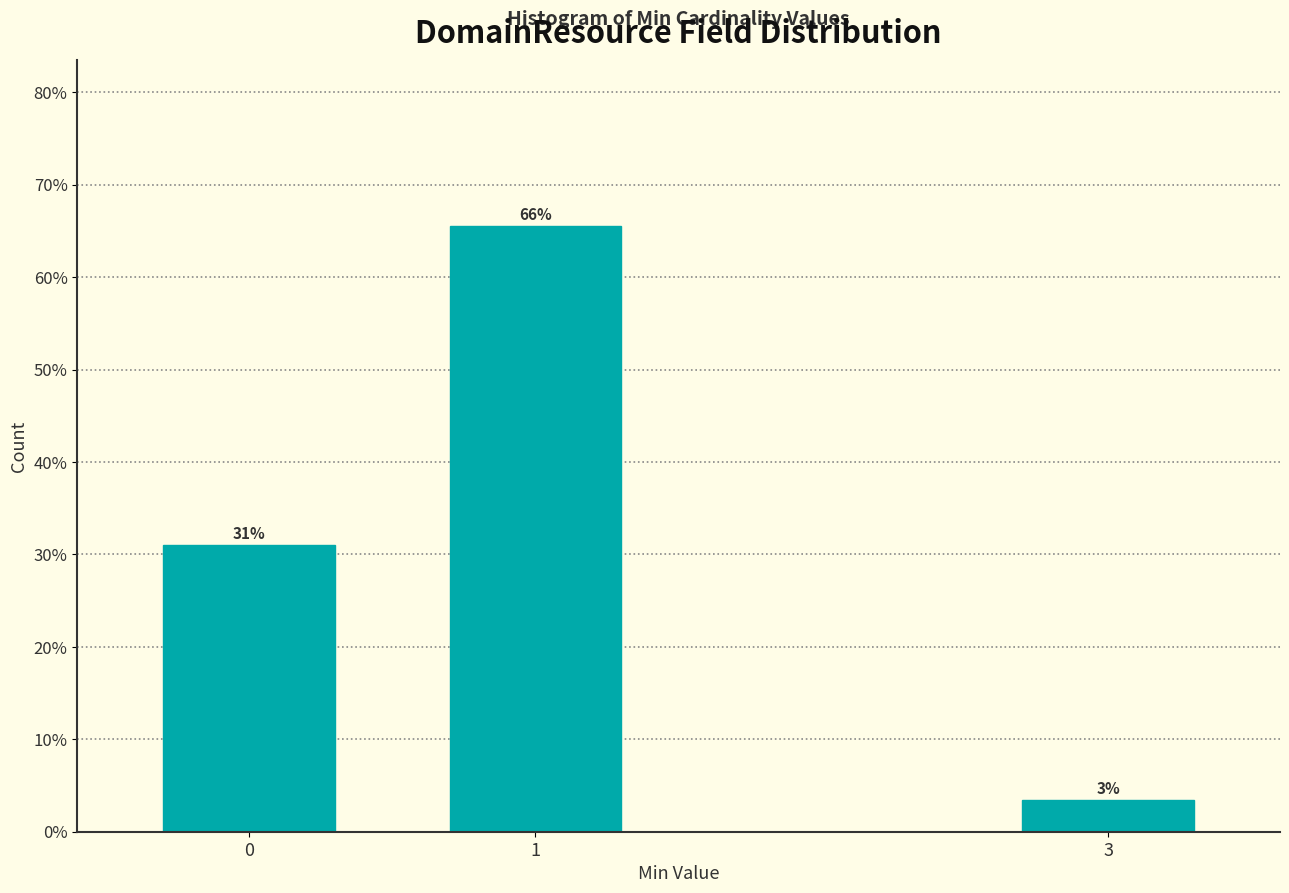

Are the bars horizontal?

No